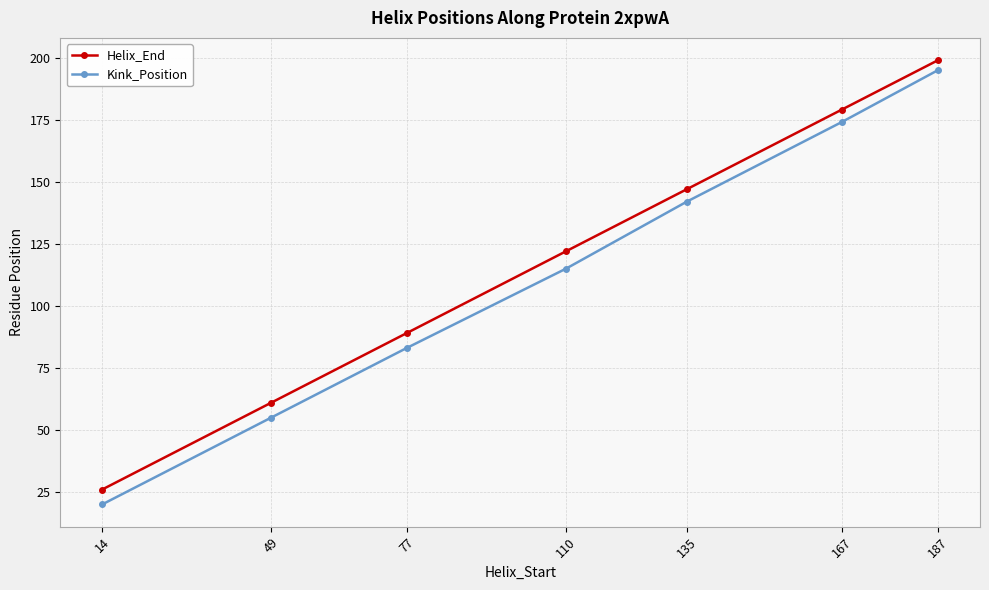

At which category is the sum across all series the highest?

187